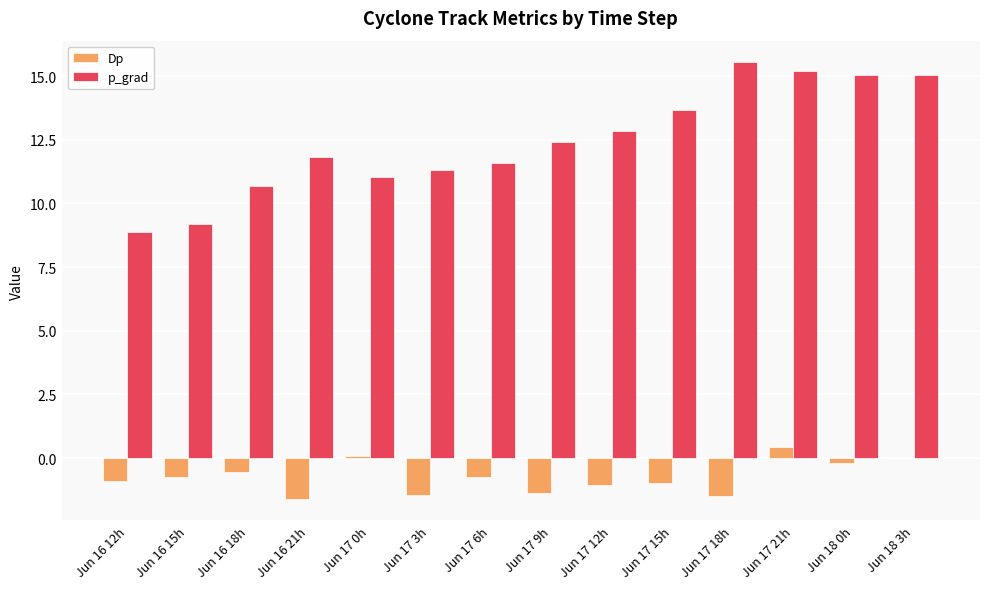

Is the value of Dp at Jun 16 21h greater than the value of p_grad at Jun 18 0h?

No